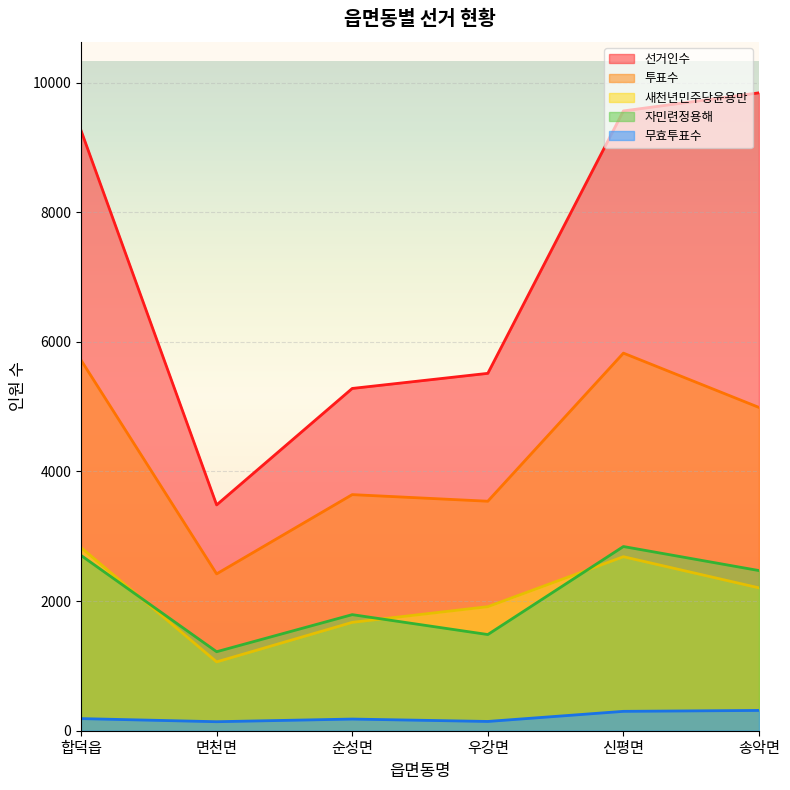

At 면천면, list the series in order from largest to smallest.

선거인수, 투표수, 자민련정용해, 새천년민주당윤용만, 무효투표수